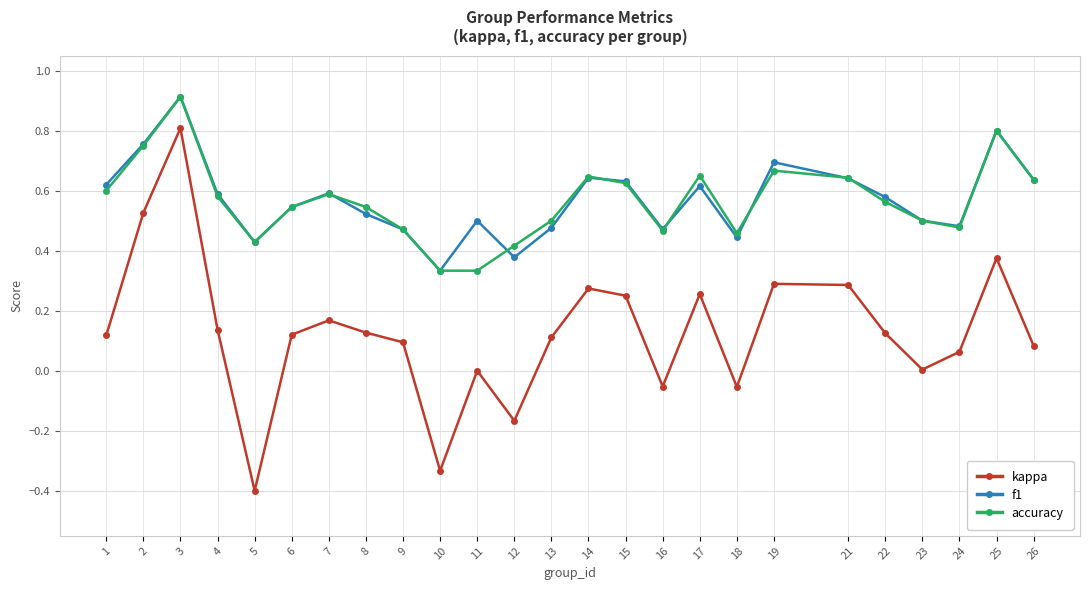

Is it true that f1 equals 0.2 at 1?

False